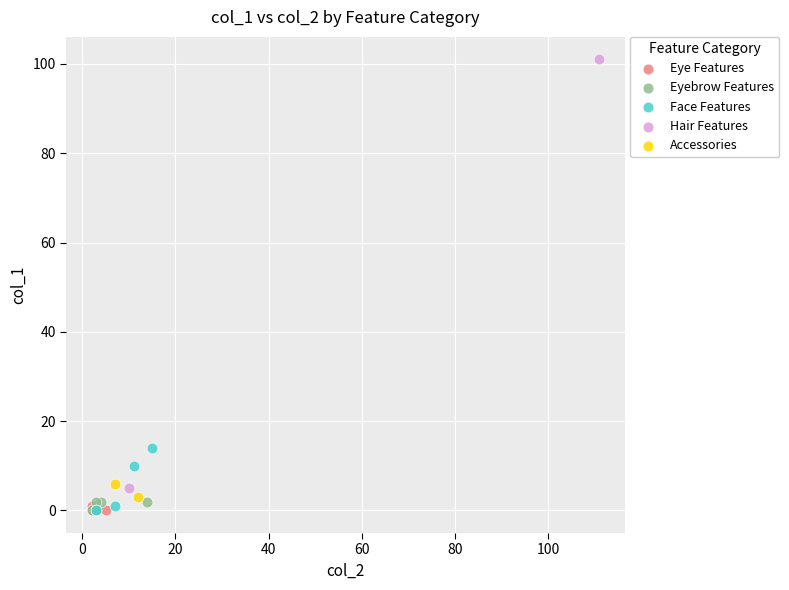

What are all the series names shown in the legend?

Eye Features, Eyebrow Features, Face Features, Hair Features, Accessories